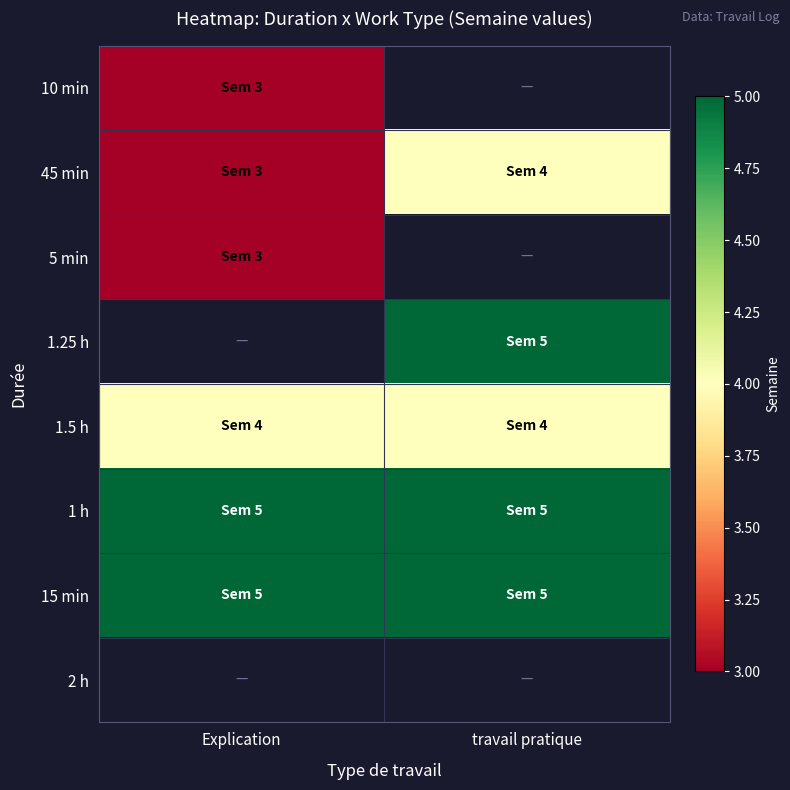

What is the maximum value for 5 min?

3.0